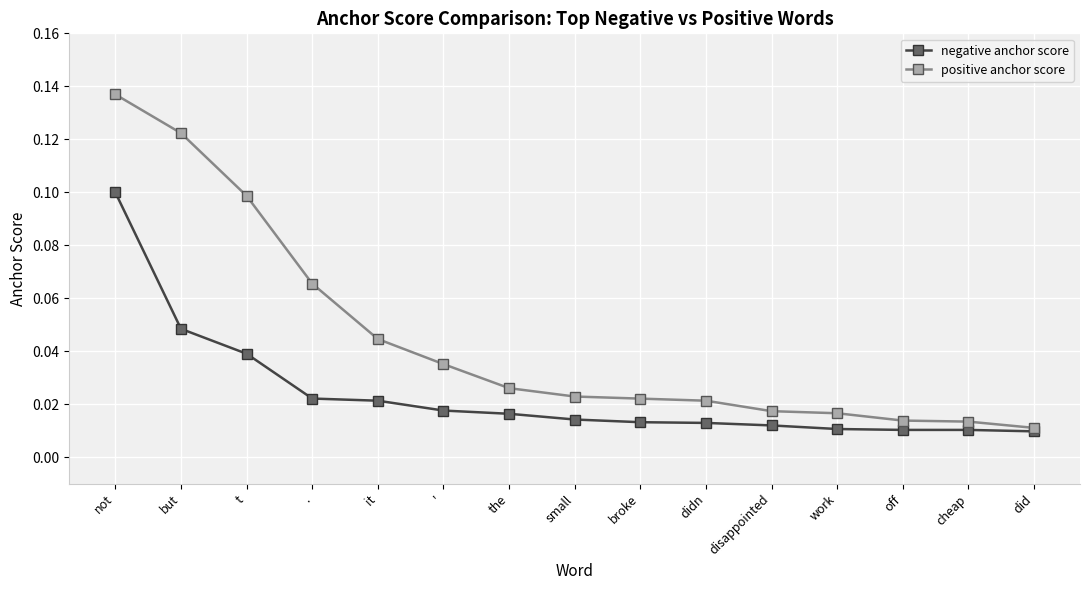

Is this an area chart (filled region under the line)?

No